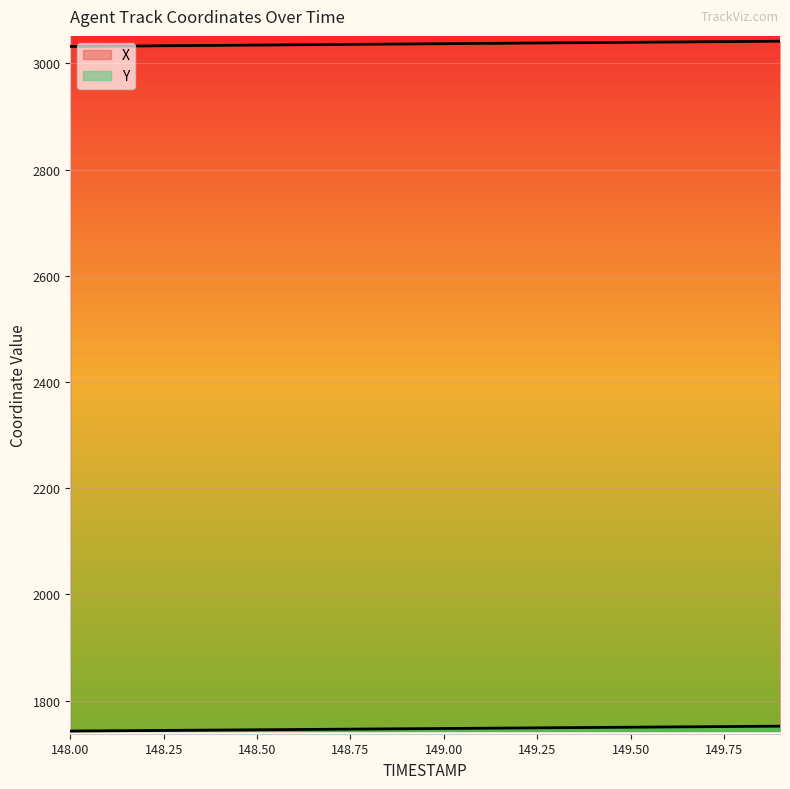

Count the number of categories in the chart.

20